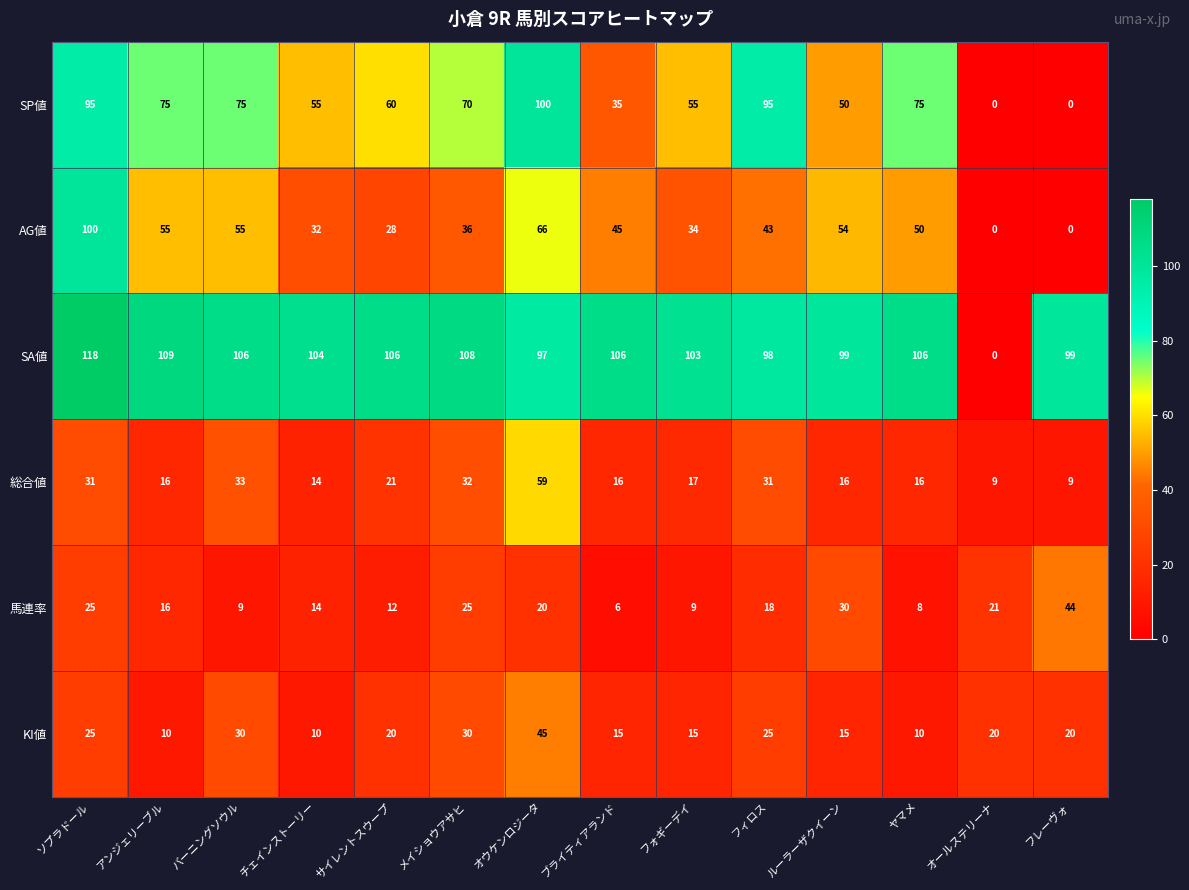

Which series has the widest spread of values?

SA値